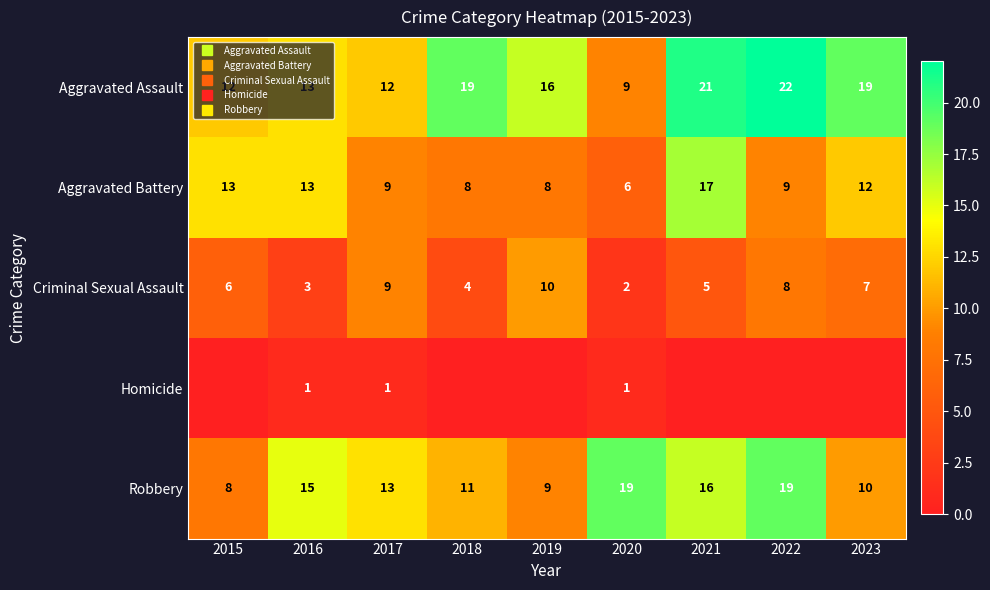

Which series has the widest spread of values?

Aggravated Assault